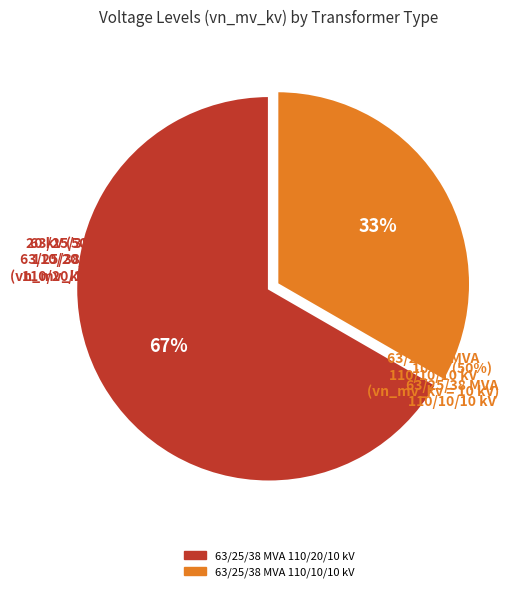

What is the total percentage of 63/25/38 MVA 110/20/10 kV and 63/25/38 MVA 110/10/10 kV?

100.0%